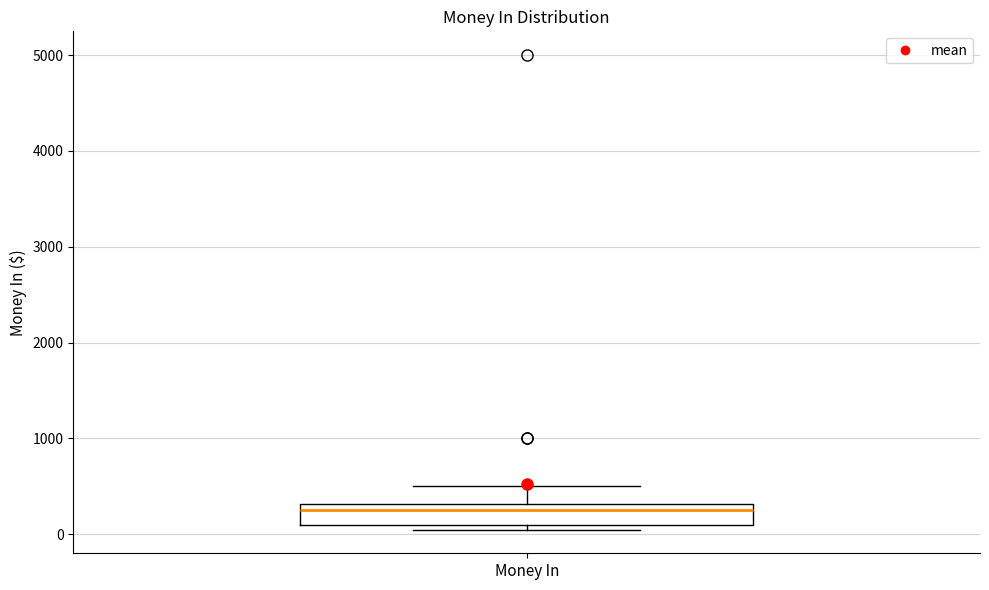

Read this box plot against the y-axis: the position of the median line, the range covered by the box, and the ends of both whiskers. The values are not printed on the chart, so give them approximately, as read against the axis.

median 300 (just below the box's upper edge), box 100 to 300, whiskers 100 (just below the box's lower edge) to 500